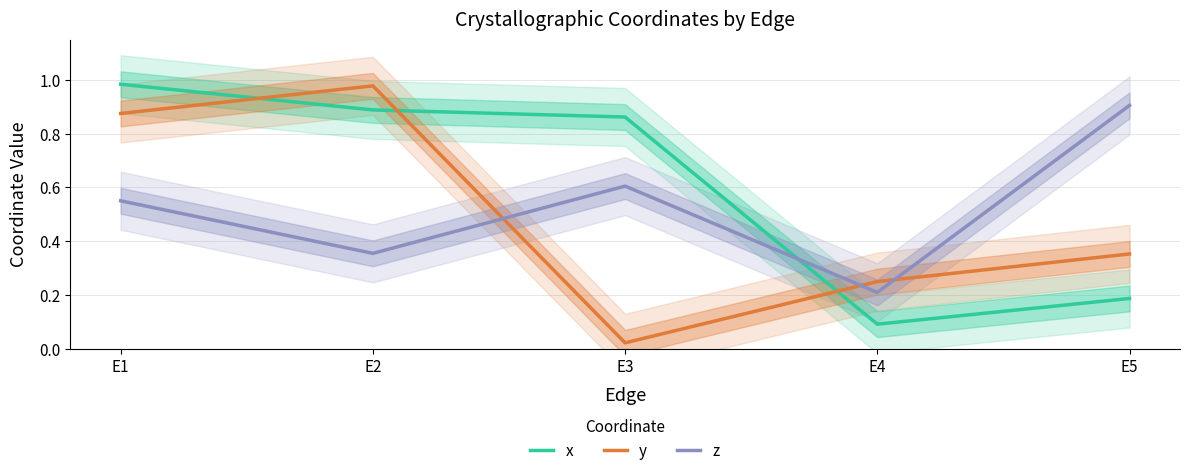

How many lines are shown in the chart?

3